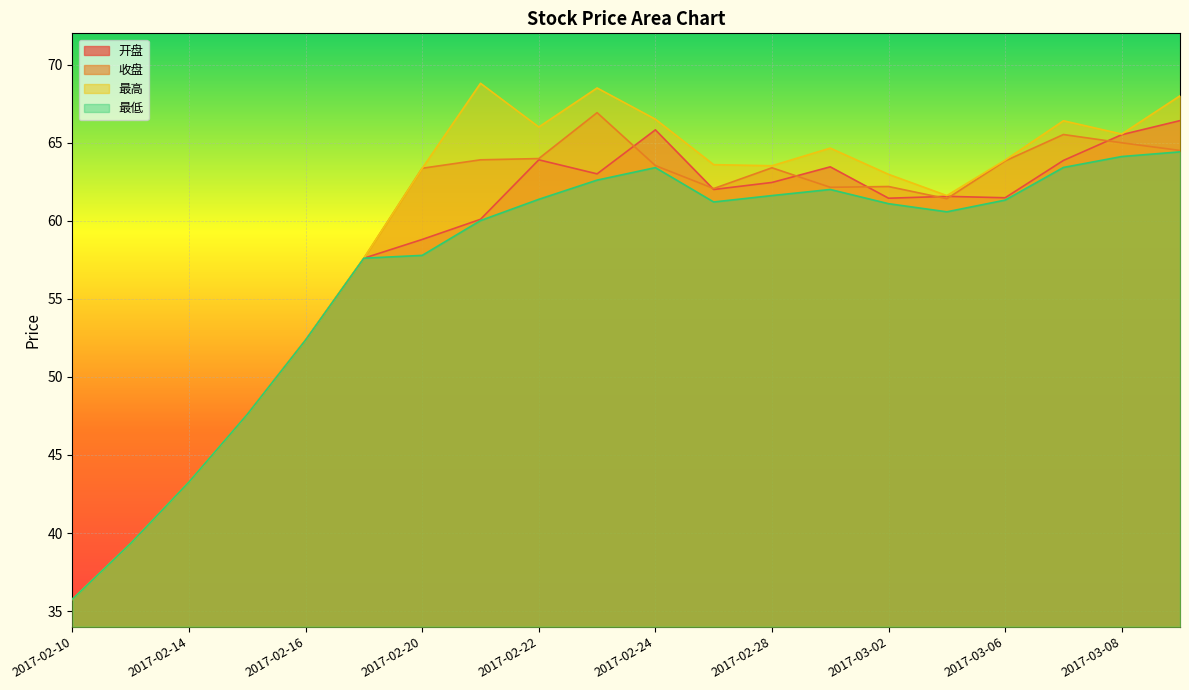

What is the sum of the 开盘 values at 2017-02-21 and 2017-03-07?

124.0